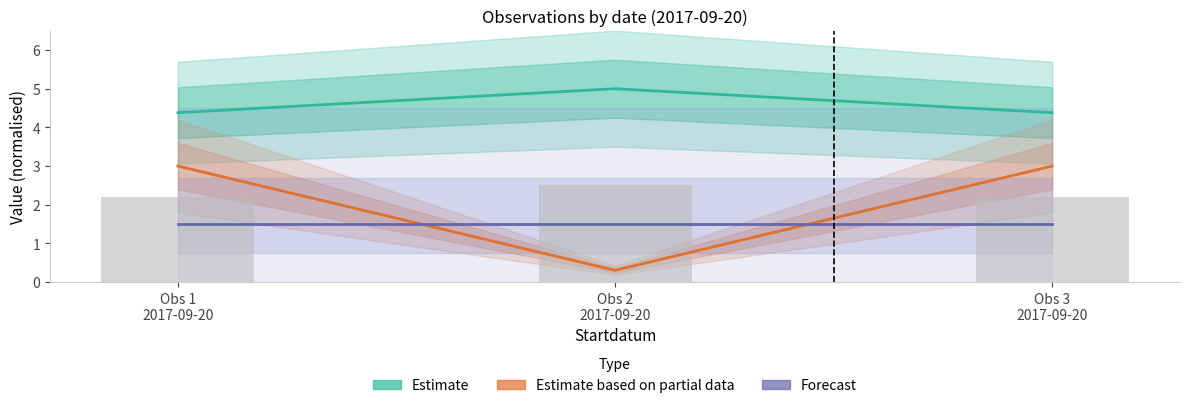

What is the difference between the maximum and minimum values in the TaxonId (Partial Estimate) series?

2.7